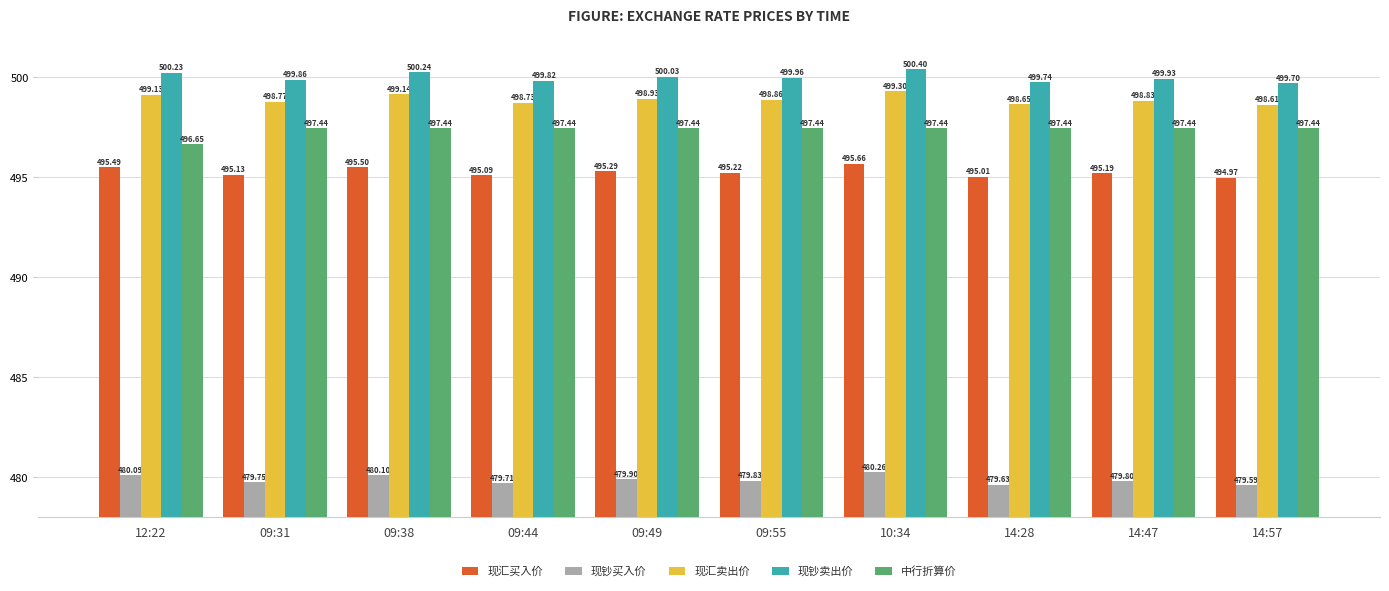

What position from the right is 09:49?

6